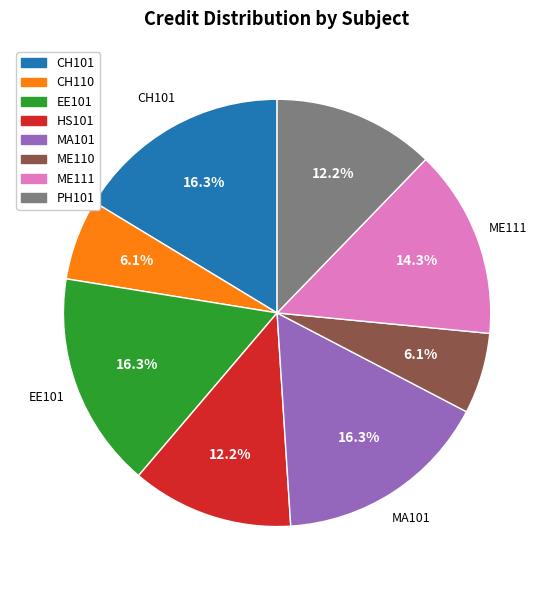

Approximately how many times larger is the value at ME110 compared to EE101?

0.4